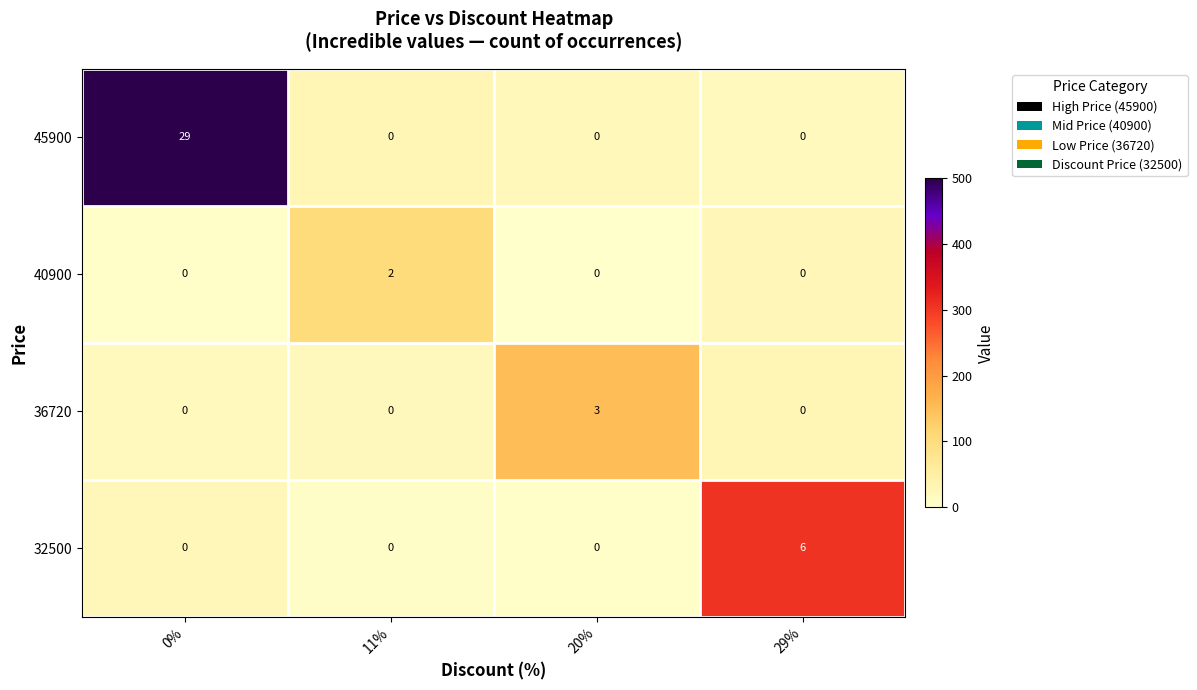

True or false: 36720 has a value of 0 at 0%.

True